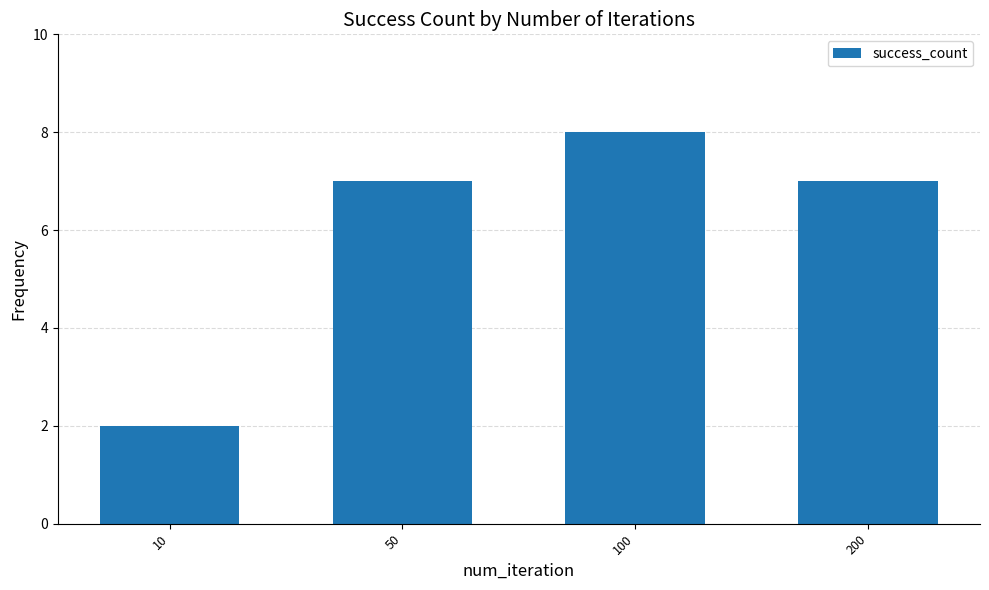

How many values are between 7 and 8?

3